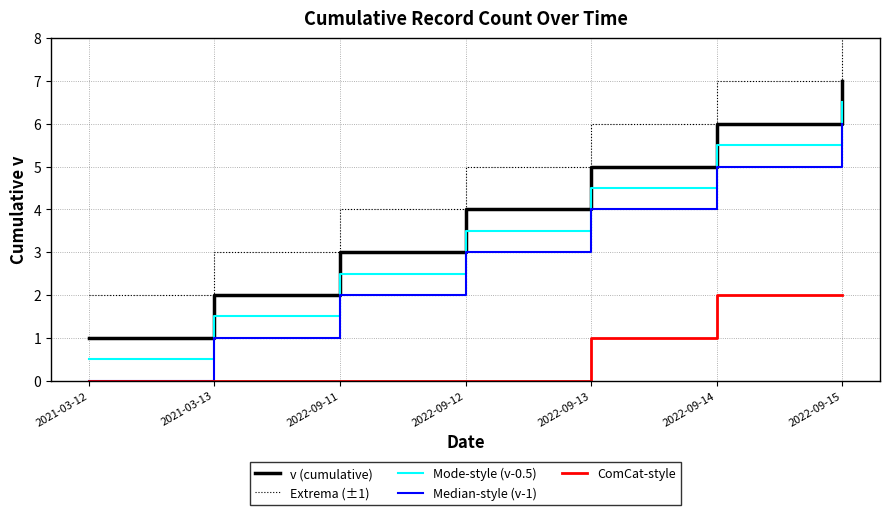

What is the difference between the highest and lowest values at 2022-09-14?

4.0